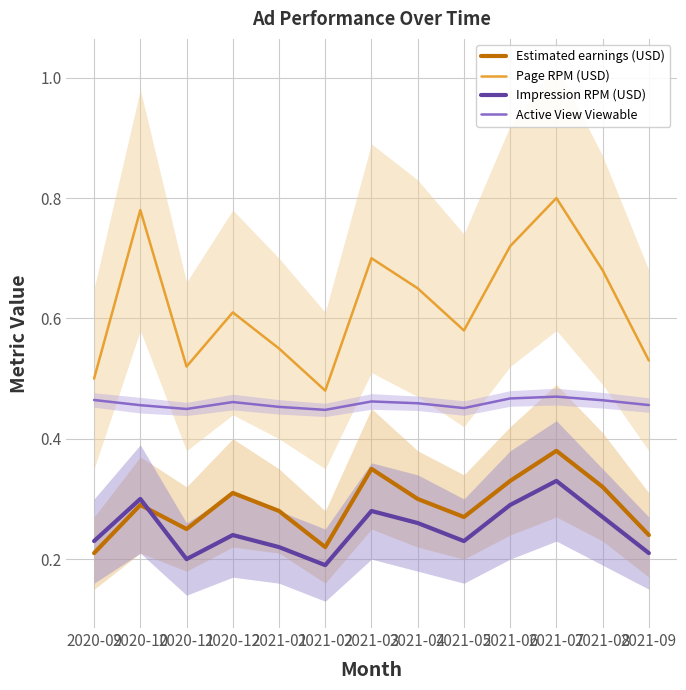

Which series has the largest total across all categories?

Page RPM (USD)